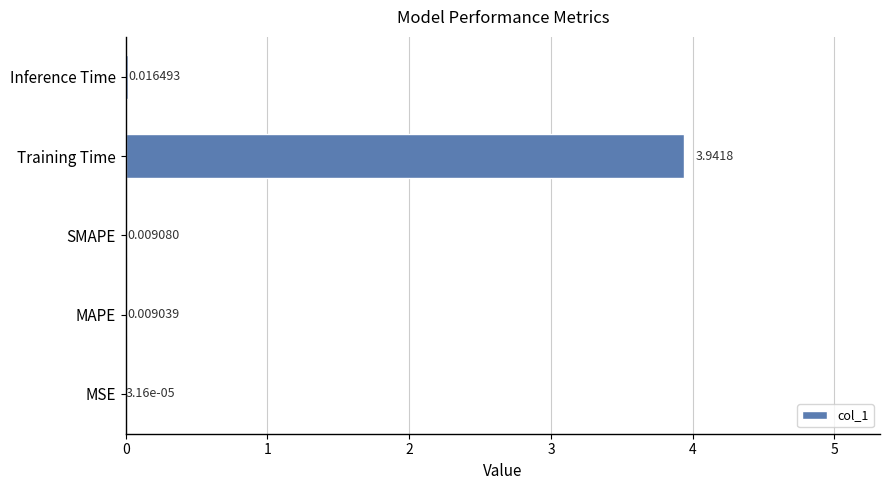

What is the sum of all values?

4.0